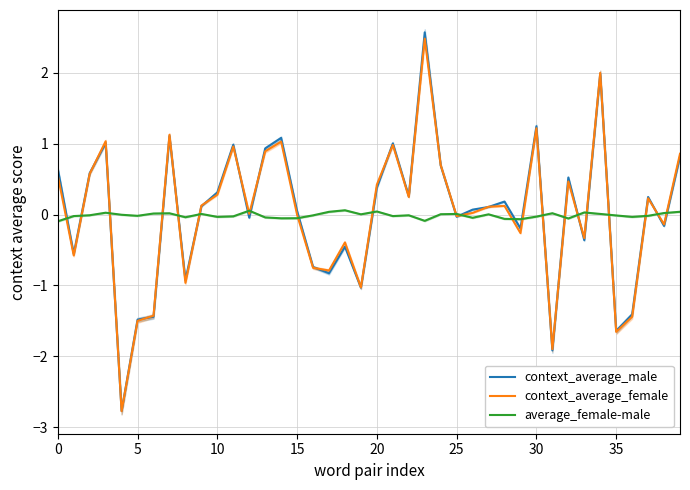

At 22, list the series in order from largest to smallest.

context_average_male, context_average_female, average_female-male